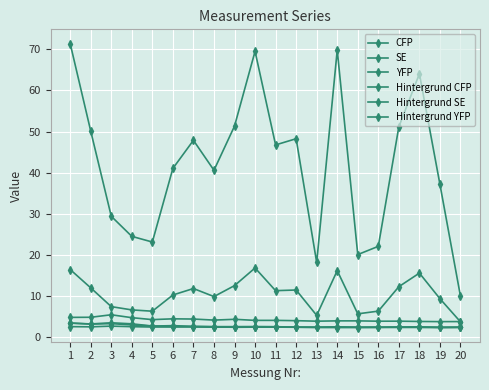

The Hintergrund CFP series shows 4.3 at 7. True or false?

True